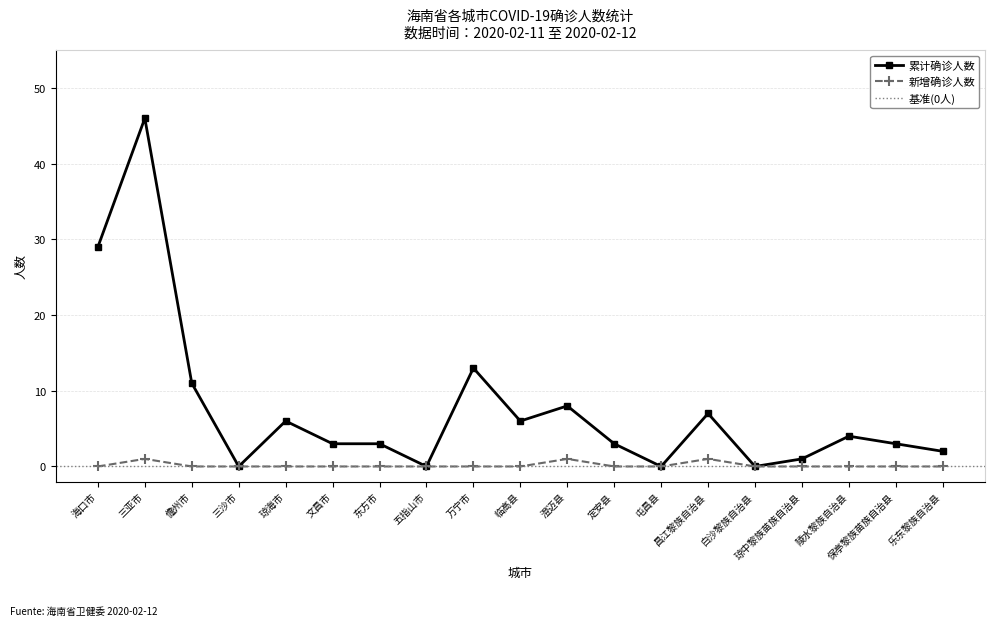

What is the label of the 4th point from the left?

三沙市